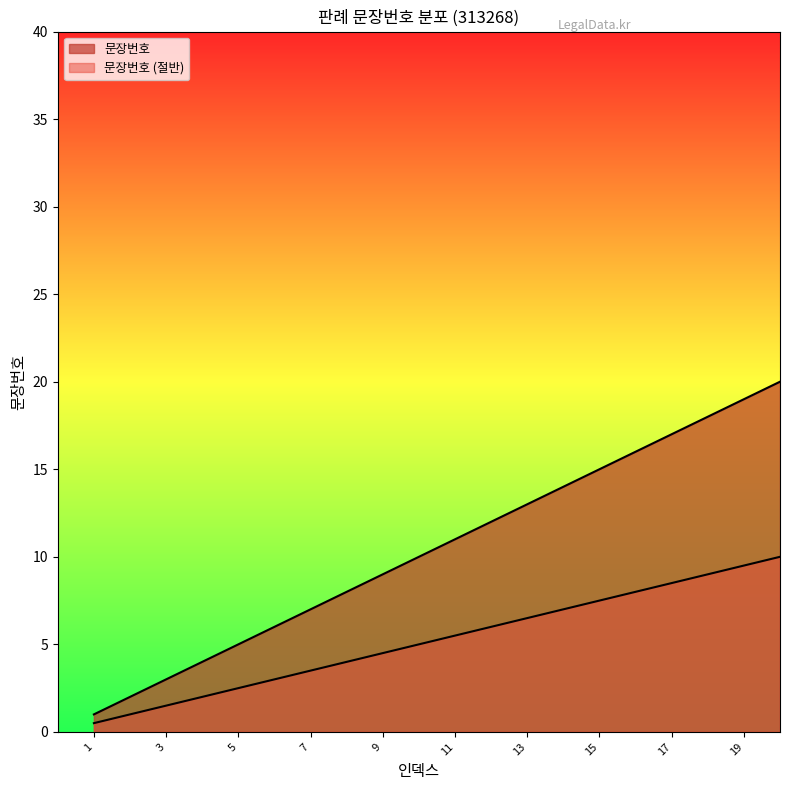

At which category does the chart reach its peak across all series?

20